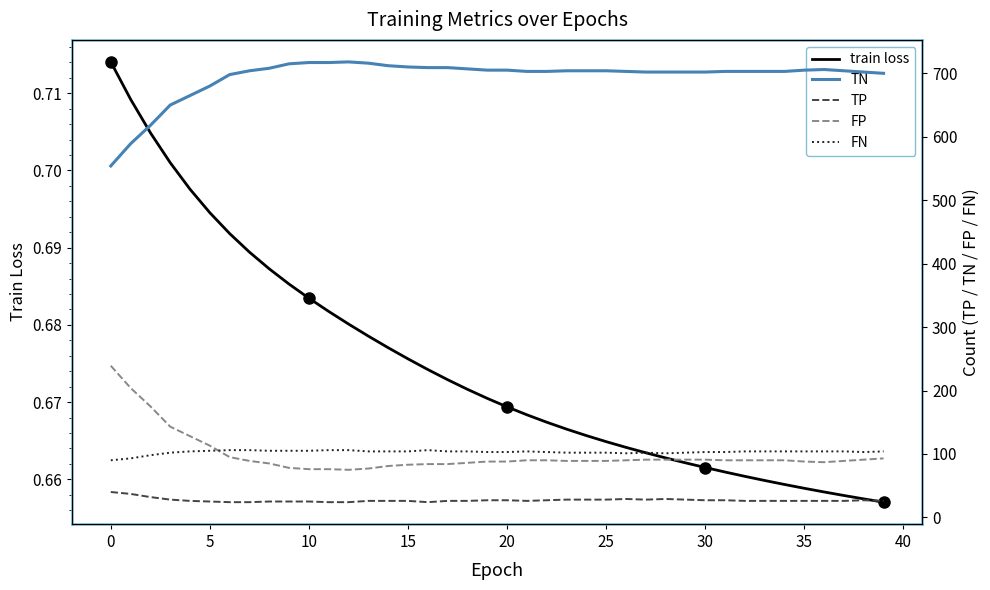

Is it true that FN equals 103.0 at 19?

True